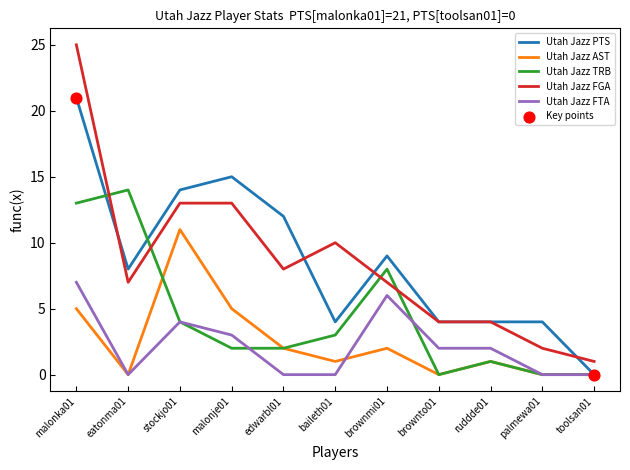

Which series has the widest spread of values?

Utah Jazz FGA